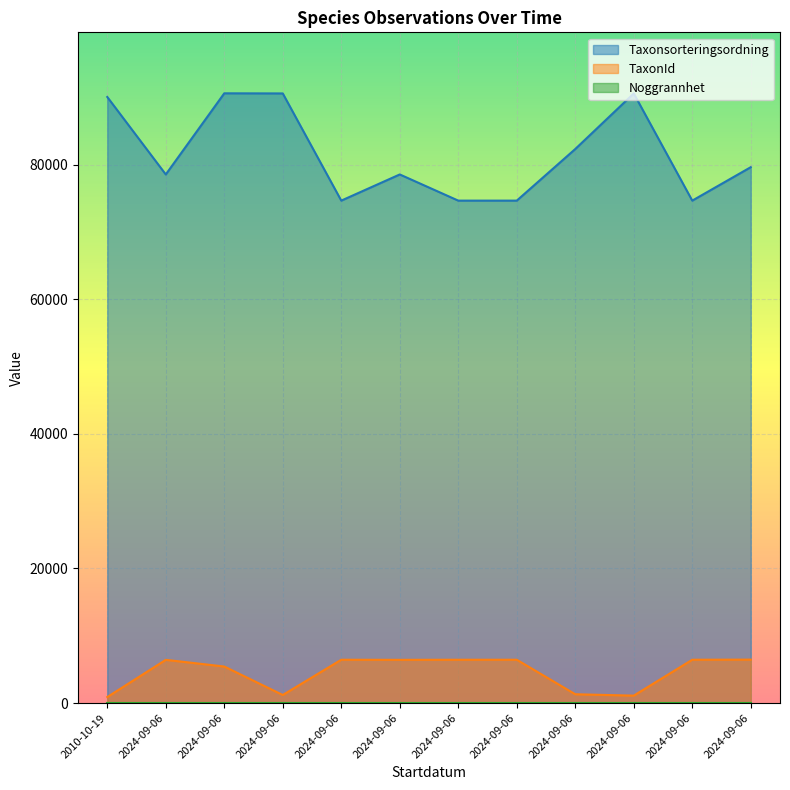

At which label is Taxonsorteringsordning closest to 82626?

2024-09-06